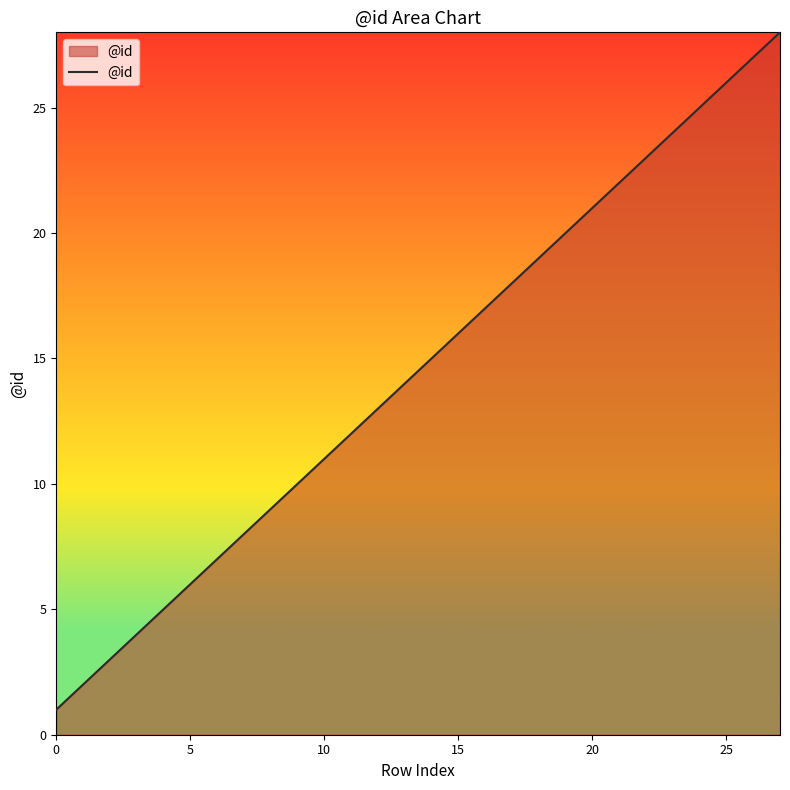

What is the maximum value shown in the chart?

28